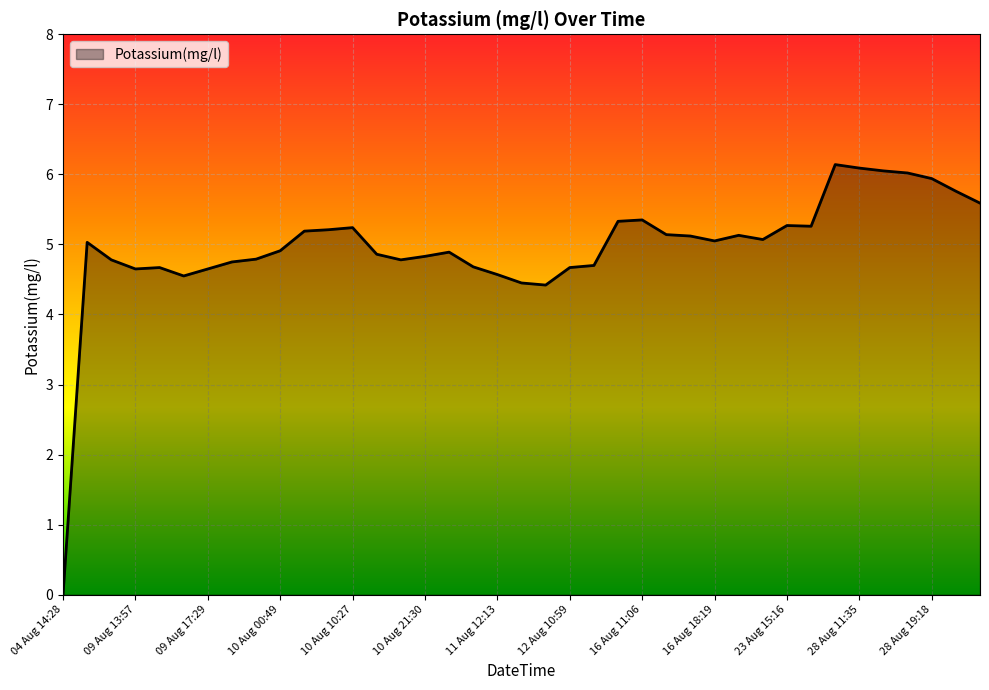

What is the difference between the maximum and minimum values?

6.1